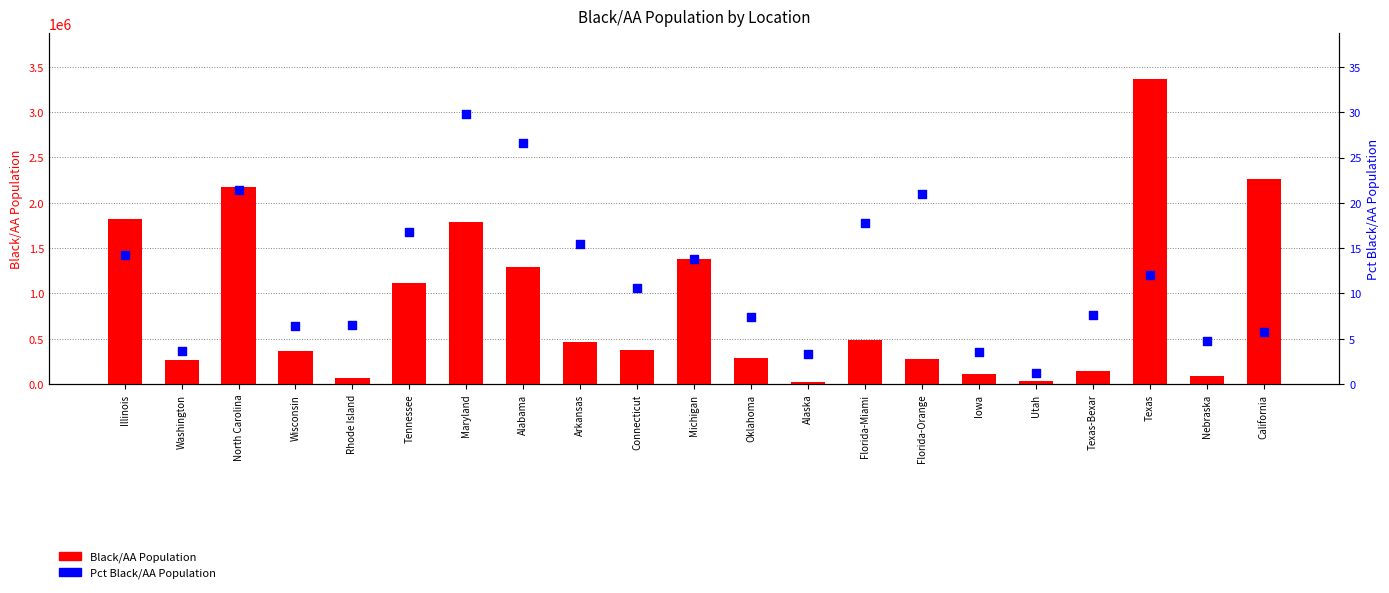

At which category is the sum across all series the highest?

Texas